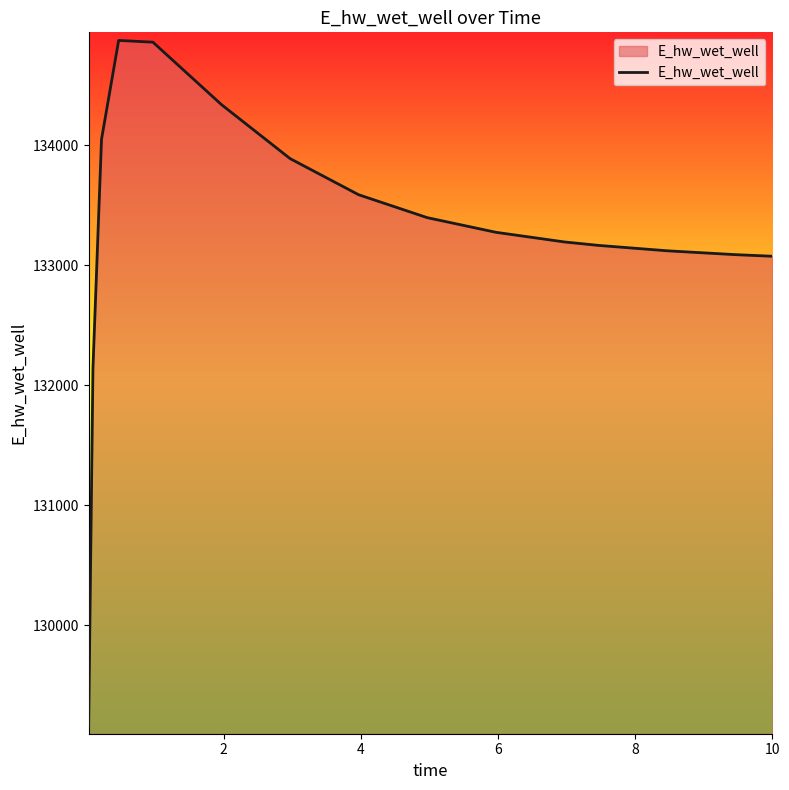

What is the difference between the maximum and minimum values?

5712.1